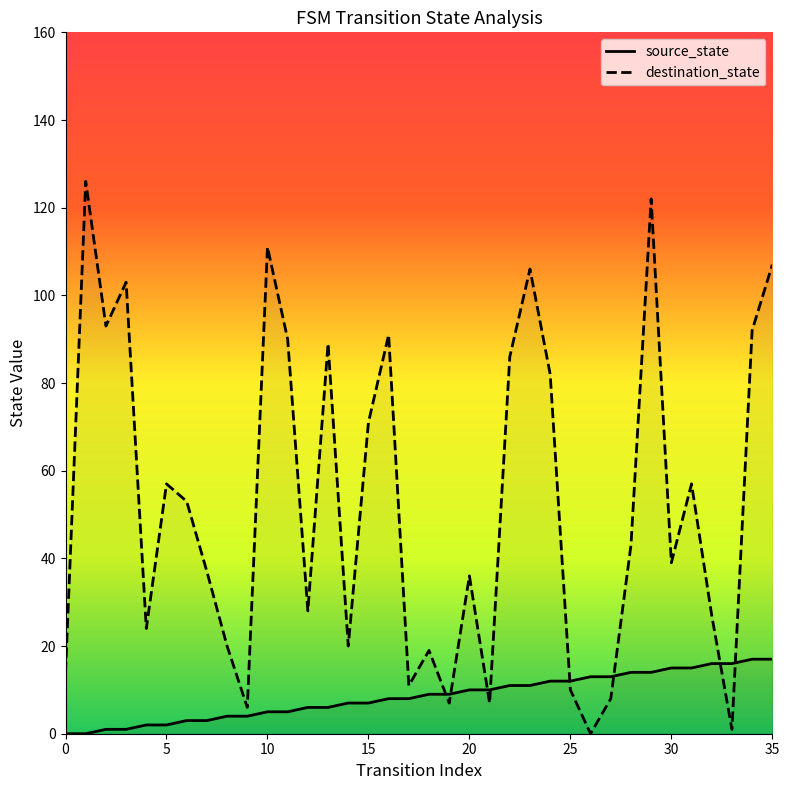

Which series contains the lowest Y value?

source_state